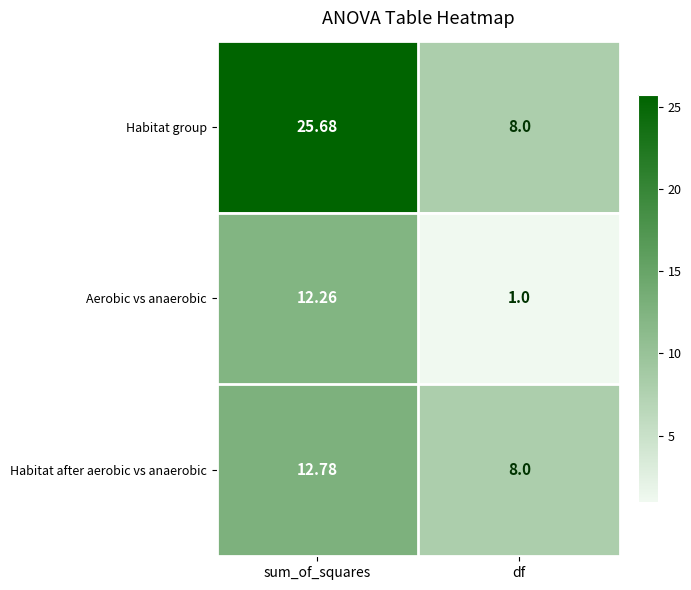

Where is Aerobic vs anaerobic nearest to the value 6?

df